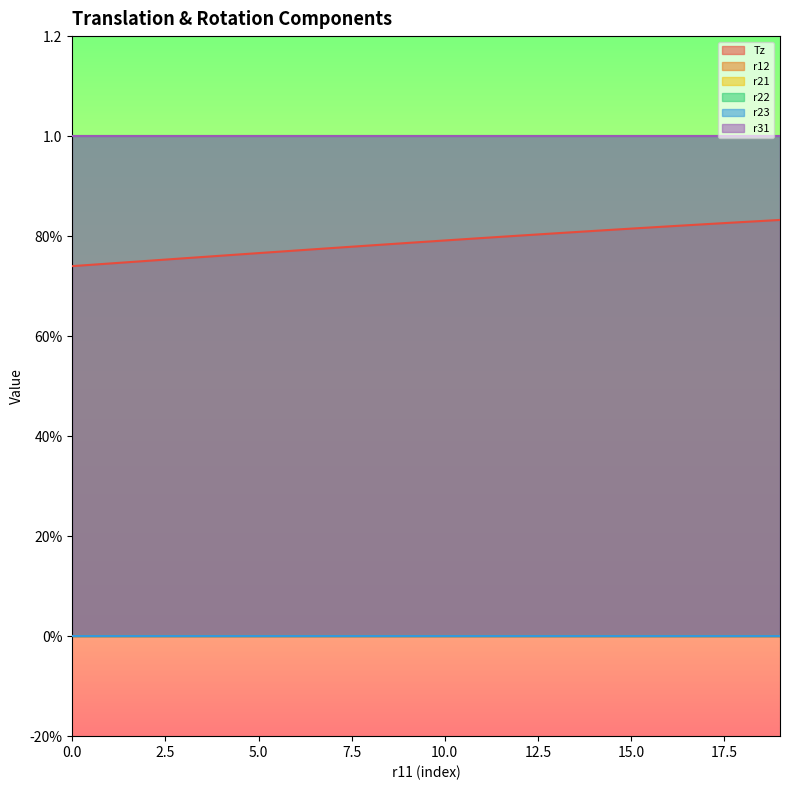

True or false: Tz has a value of 0.8 at 13.

True